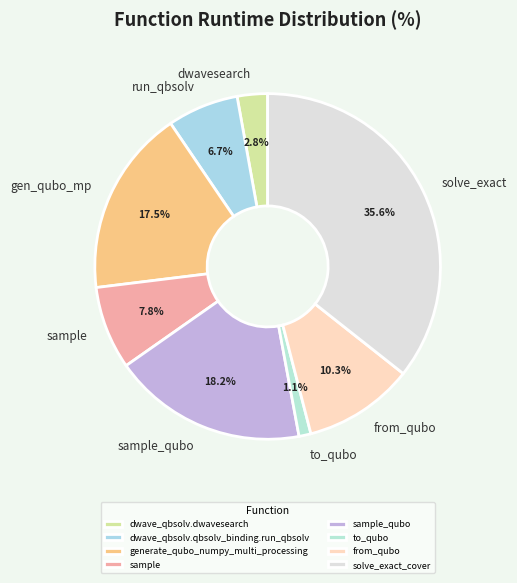

Does from_qubo represent more than half of the total?

No